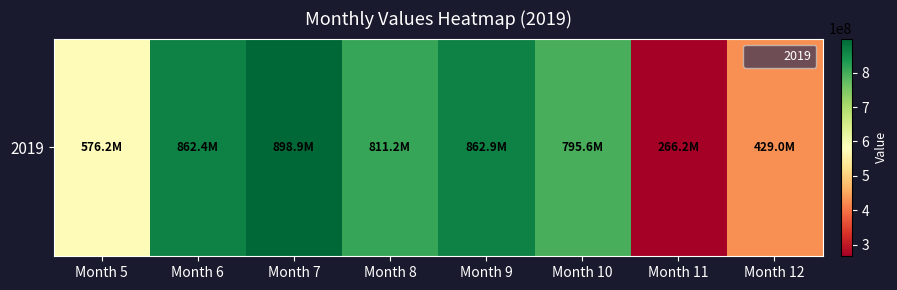

Reading left to right, list all the values displayed in this chart.

576195000	862364800	898886300	811198600	862905200	795646200	266236200	428958100